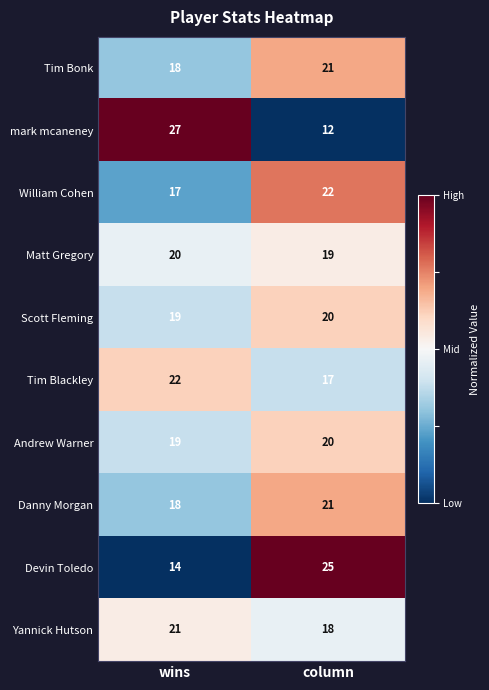

What is the sum of all Matt Gregory values?

39